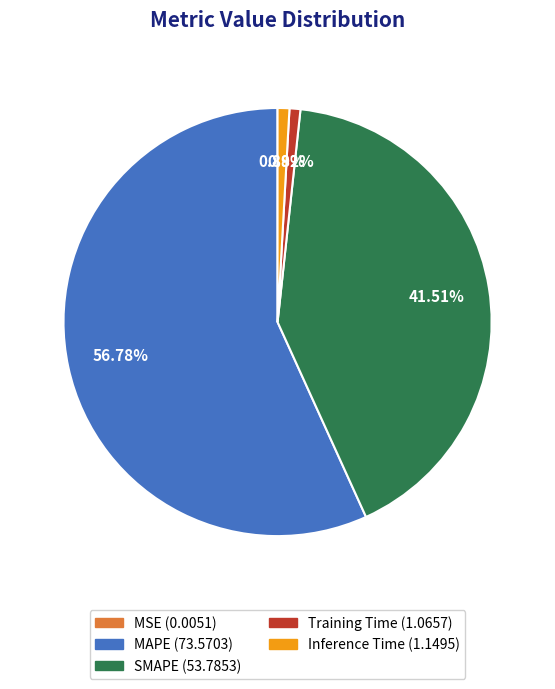

Combined, do MAPE and Inference Time account for over 50%?

Yes